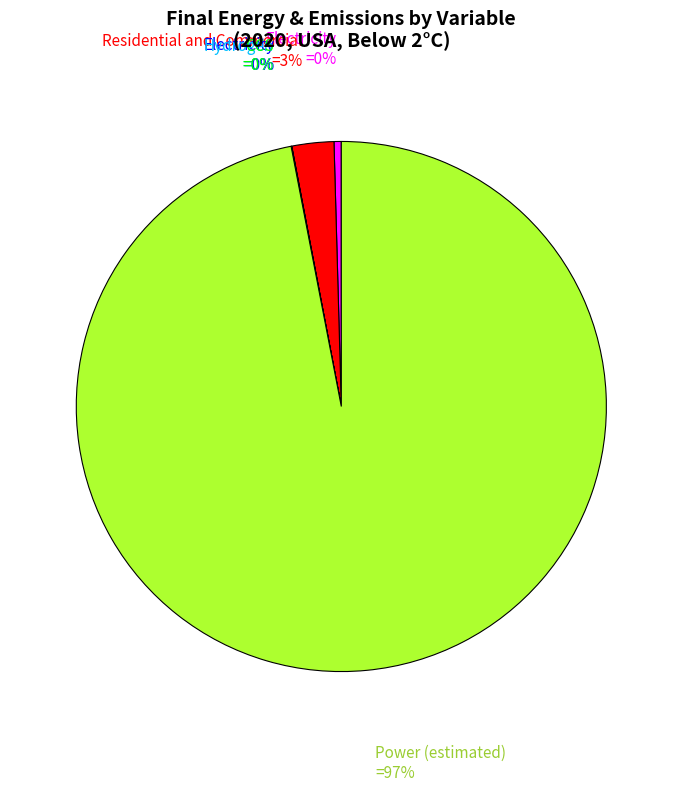

Is there a majority slice in this chart?

Yes